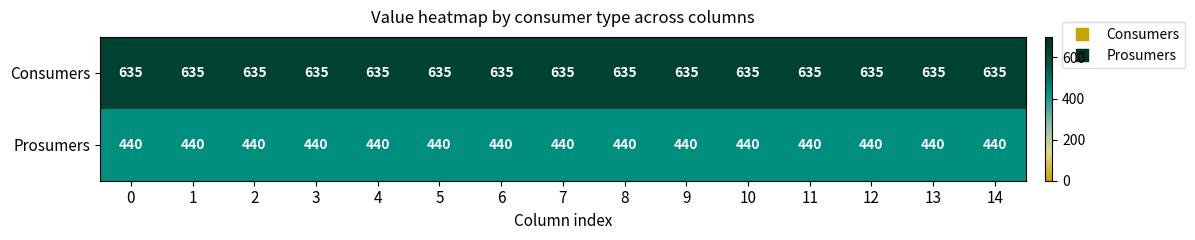

At how many categories does at least one series exceed 567?

15